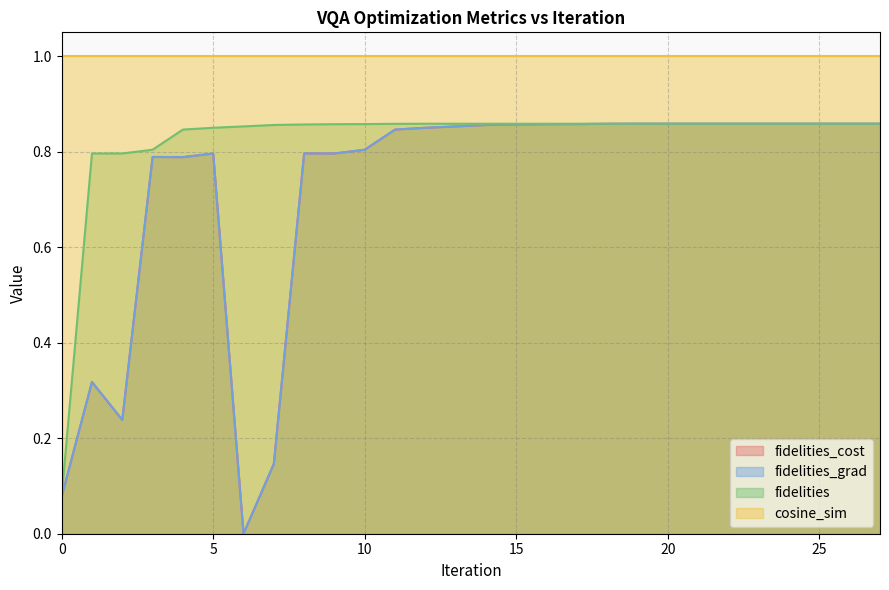

Does the chart display data point markers on the line(s)?

No